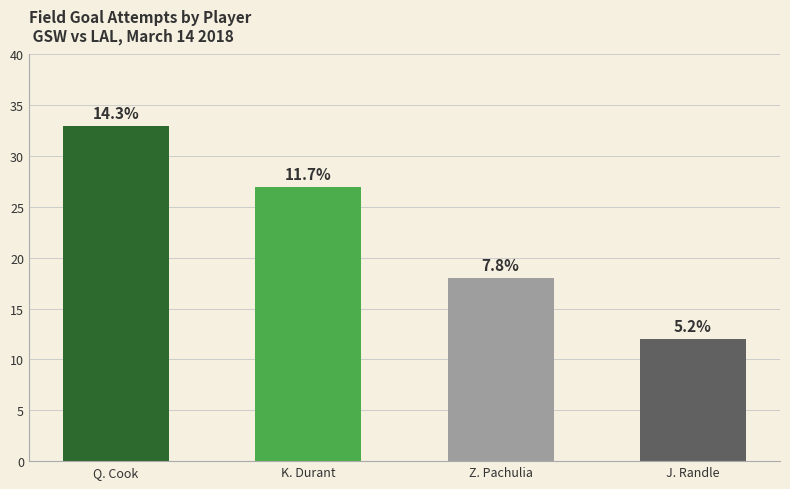

How many bars are there in total?

4